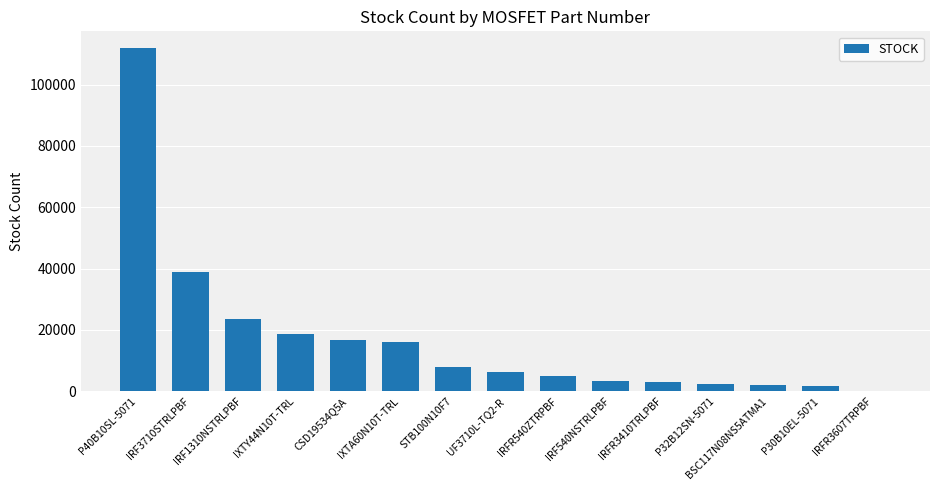

Approximately how many times larger is the value at STB100N10F7 compared to UF3710L-TQ2-R?

1.3